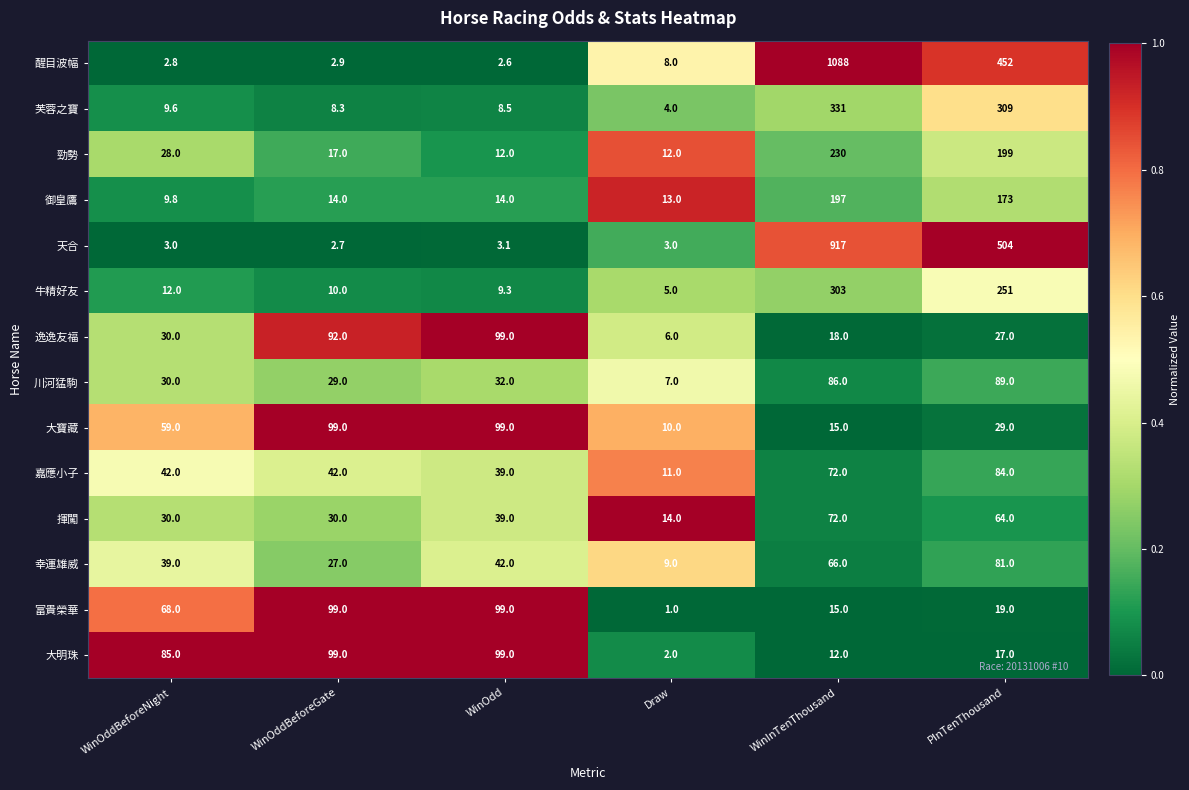

What is the spread (max minus min) of values at PInTenThousand?

487.0